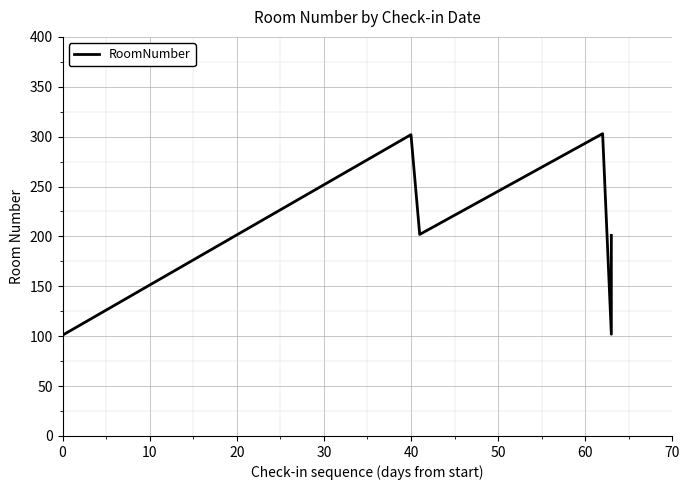

What is the difference between the maximum and minimum values?

202